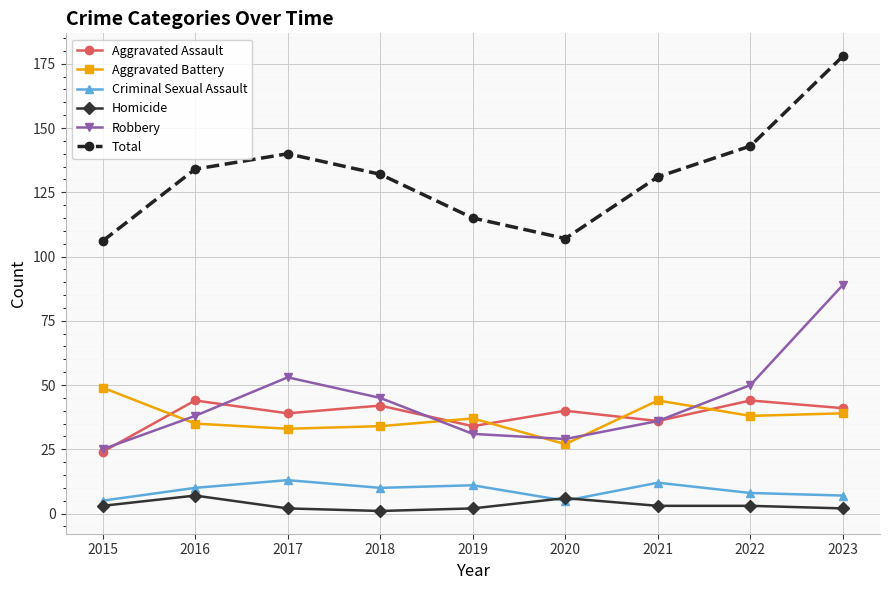

What are all the series names shown in the legend?

Aggravated Assault, Aggravated Battery, Criminal Sexual Assault, Homicide, Robbery, Total